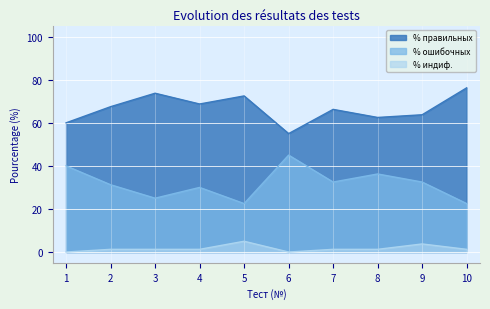

What is the difference between the maximum and second lowest values in the % правильных series?

16.2